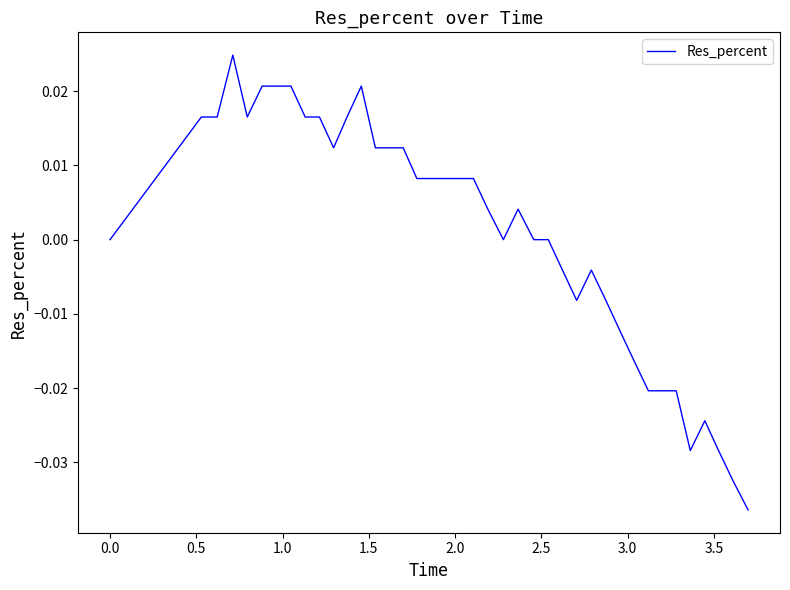

What is the difference between the maximum and second lowest values?

0.1